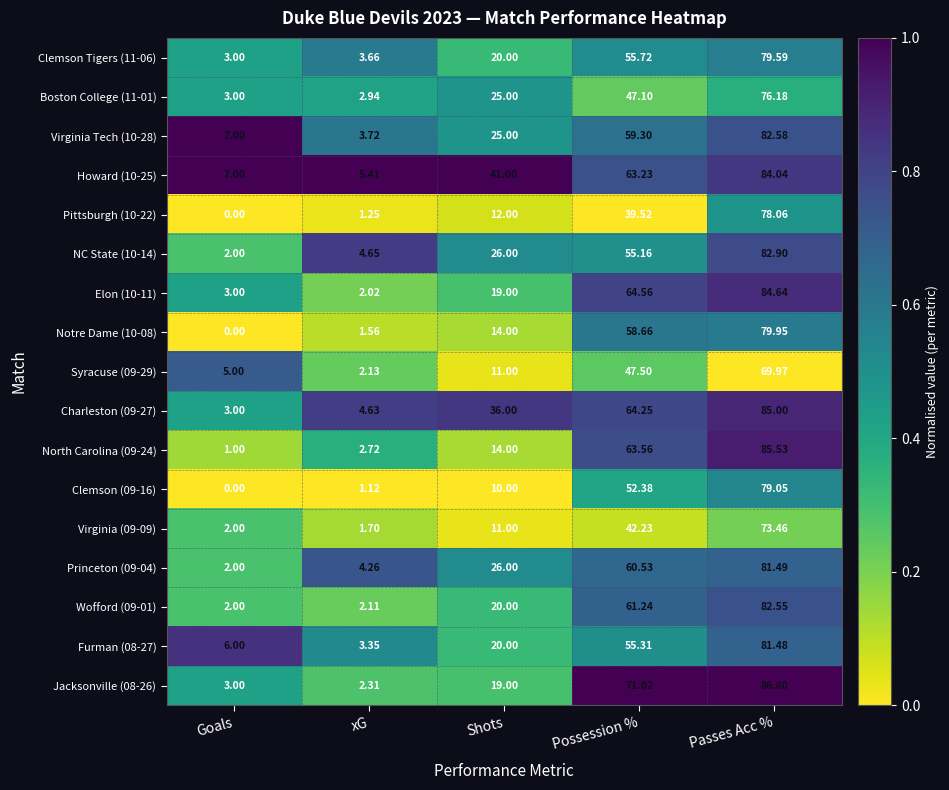

Is the value of Princeton (09-04) at Goals greater than the value of Clemson (09-16) at xG?

Yes